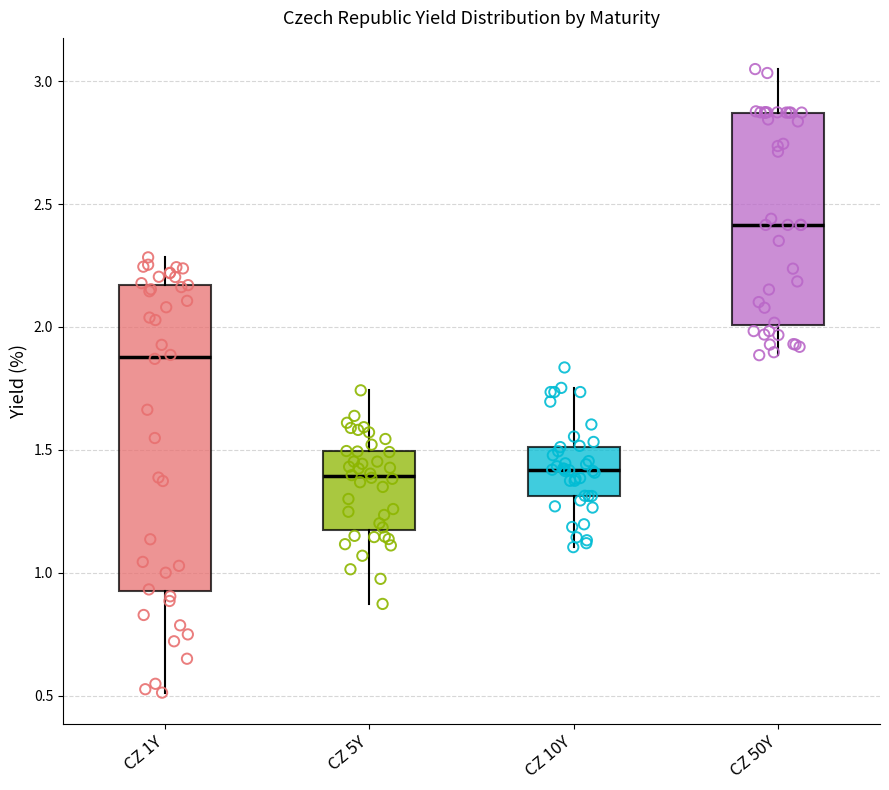

Reading left to right, transcribe this box plot: for each box, give where its median line is, the range the box spans, and where its two whiskers end, as read against the y-axis. The values are not printed on the chart, so give them approximately, as read against the axis.

CZ 1Y: median 1.90, box 0.95 to 2.15, whiskers 0.50 to 2.30
CZ 5Y: median 1.40, box 1.20 to 1.50, whiskers 0.85 to 1.75
CZ 10Y: median 1.40, box 1.30 to 1.50, whiskers 1.10 to 1.75
CZ 50Y: median 2.40, box 2.00 to 2.85, whiskers 1.90 to 3.05